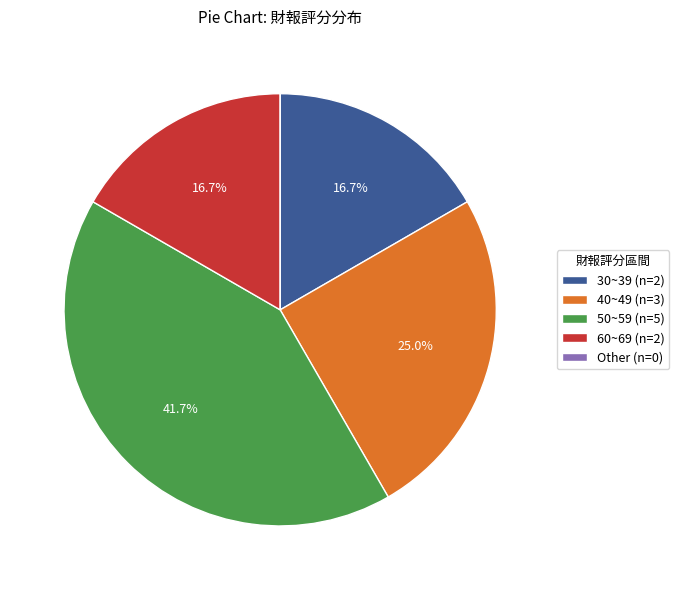

What is the largest slice in the pie chart?

50~59 (n=5)